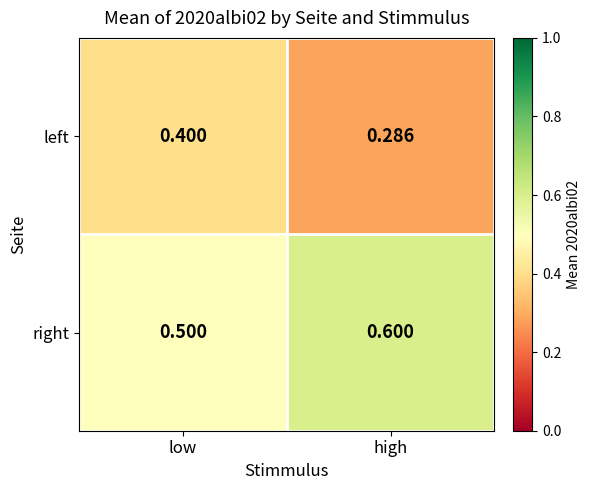

What is the total value across all series at high?

0.9